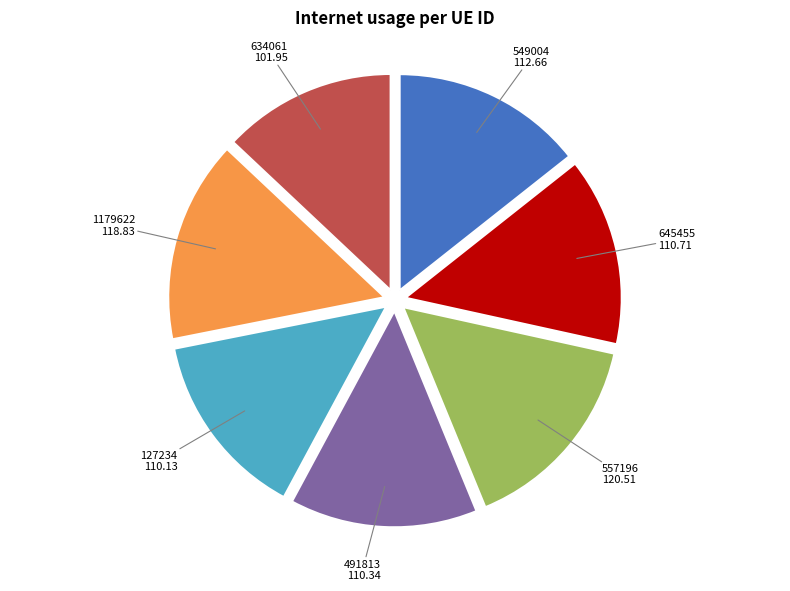

Is there a majority slice in this chart?

No